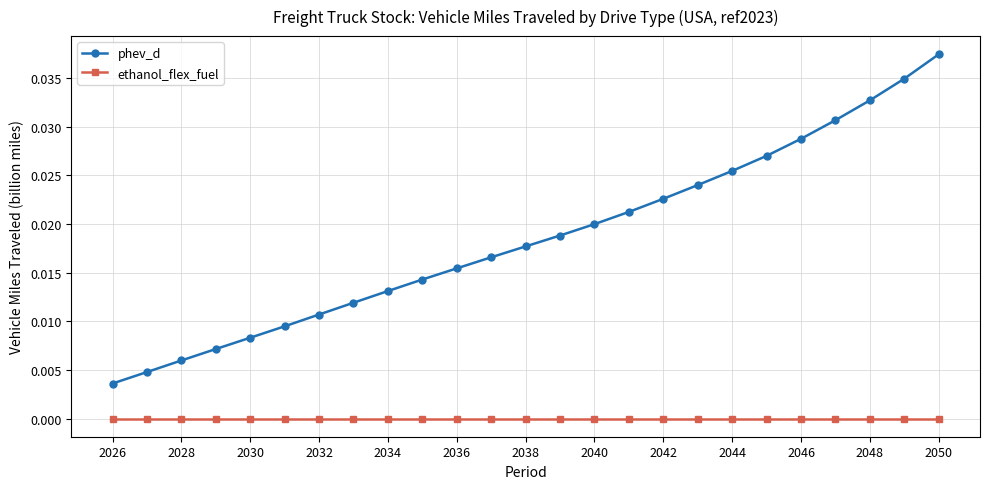

Which series has the largest total across all categories?

phev_d